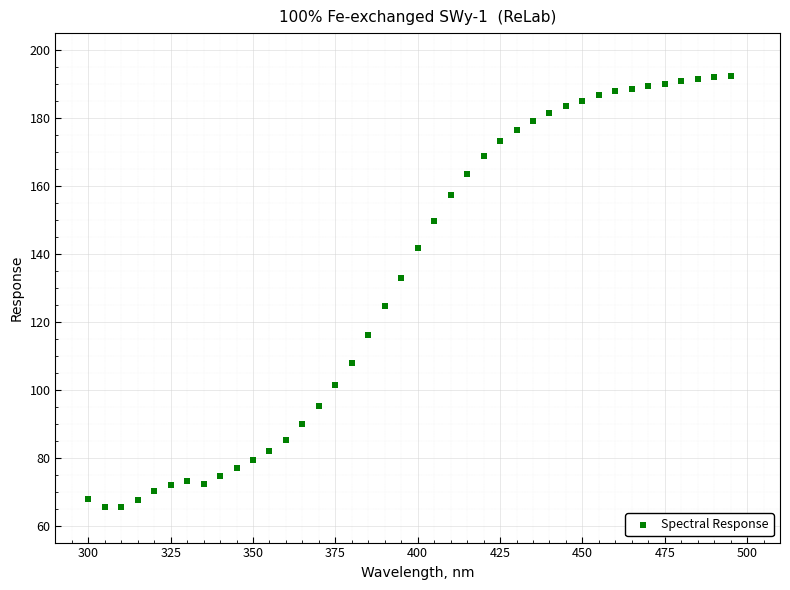

What is the range of X values (max minus min)?

195.0